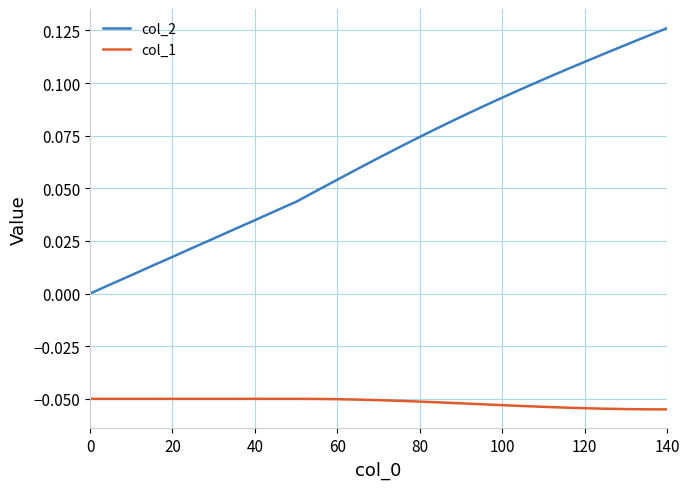

Which series has the widest spread of values?

col_2